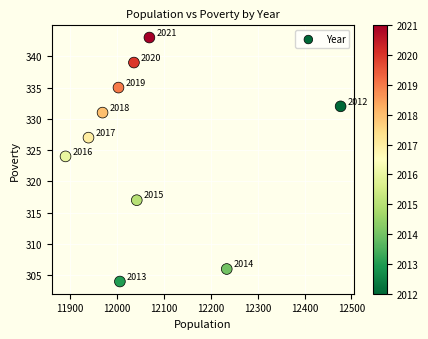

What is the range of X values (max minus min)?

587